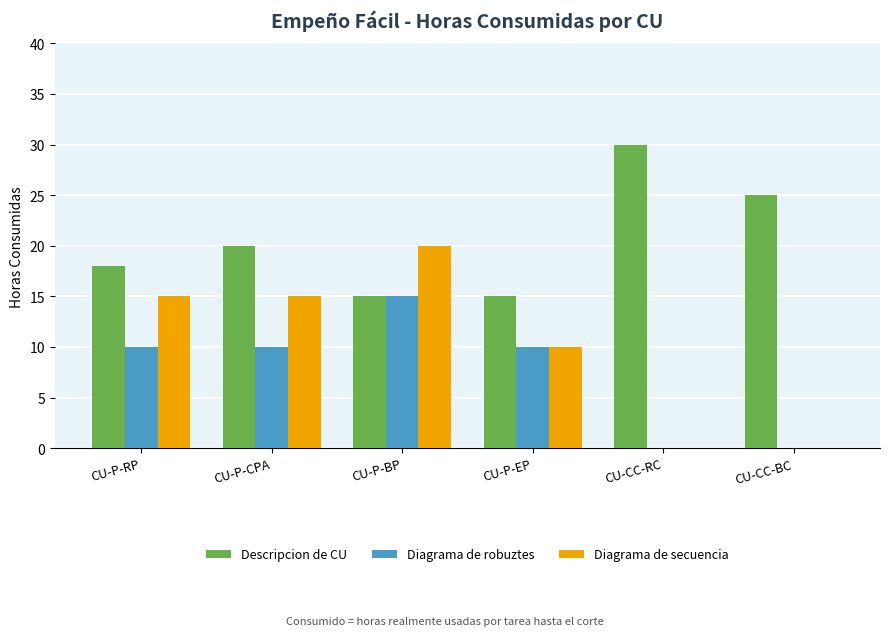

What is the sum of the Diagrama de secuencia values at CU-P-BP and CU-CC-BC?

20